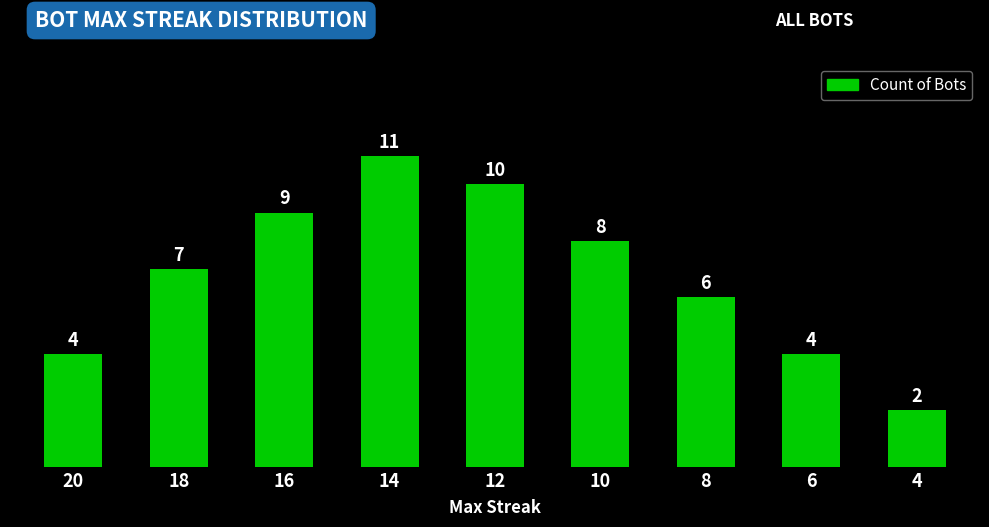

Between 16 and 10, which is larger?

16